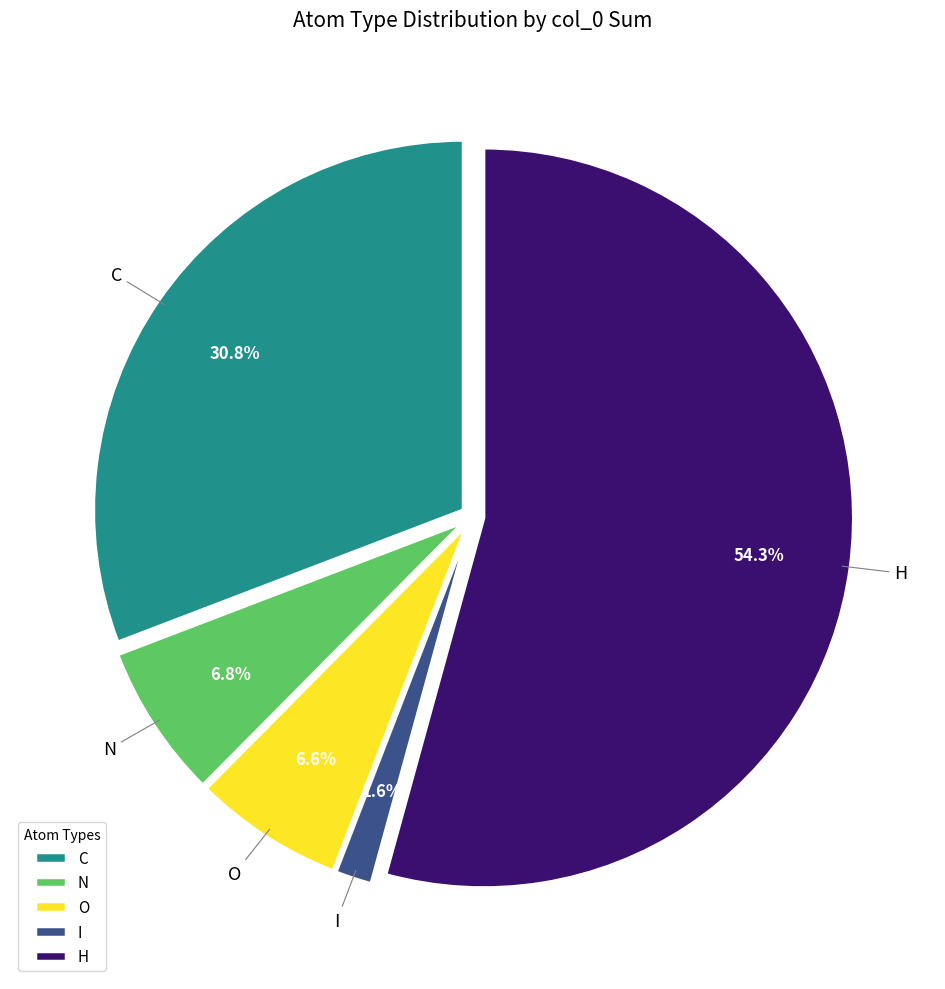

How much of the chart is everything except C?

69.2%